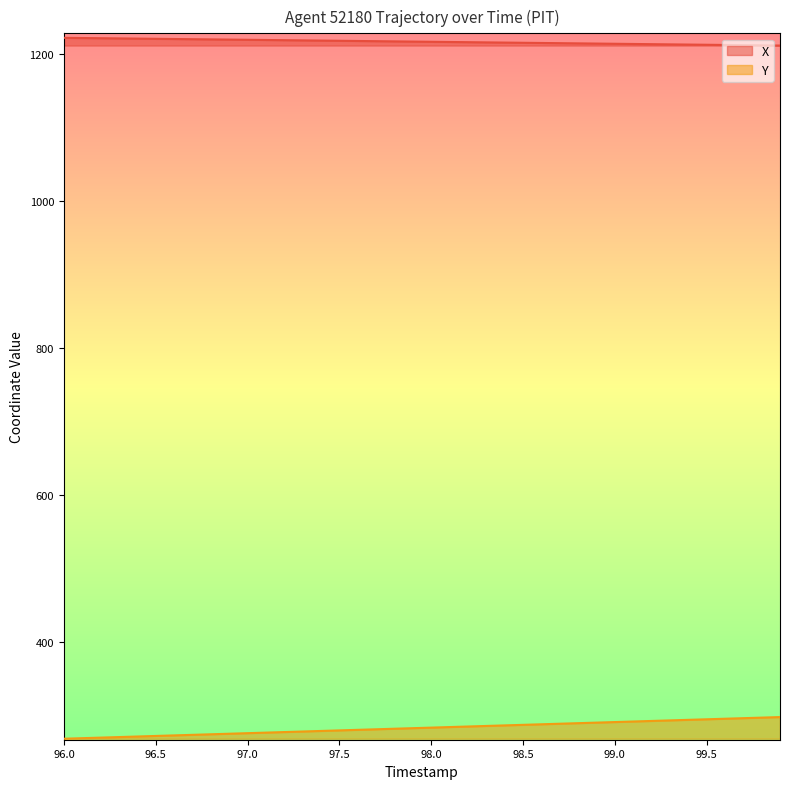

At which category is the sum across all series the highest?

99.9